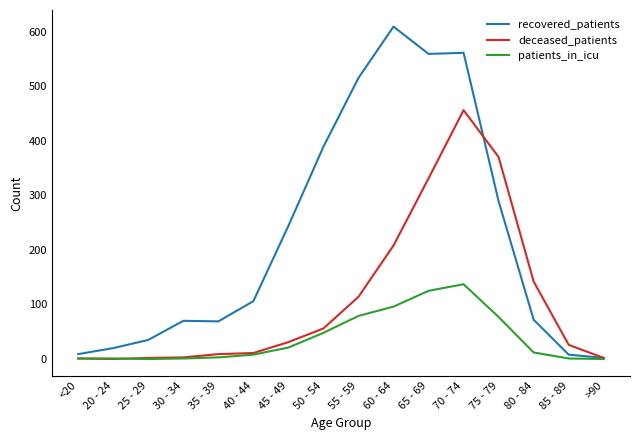

What is the sum of all patients_in_icu values?

610